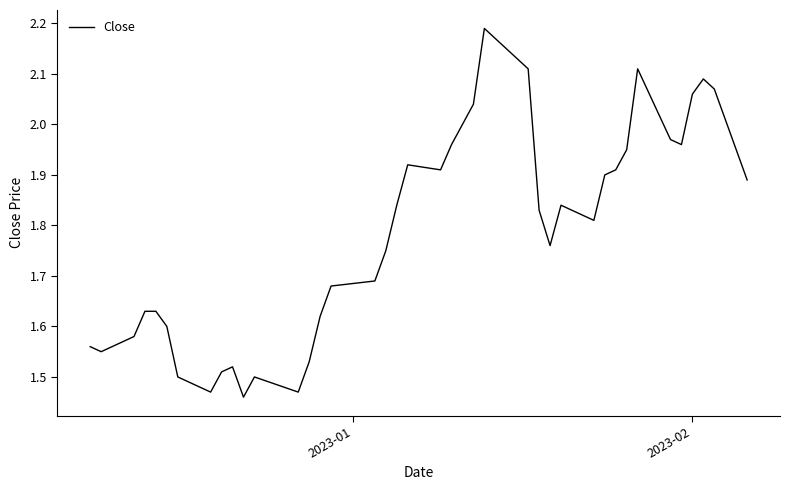

What is the difference between the maximum and minimum values?

0.7